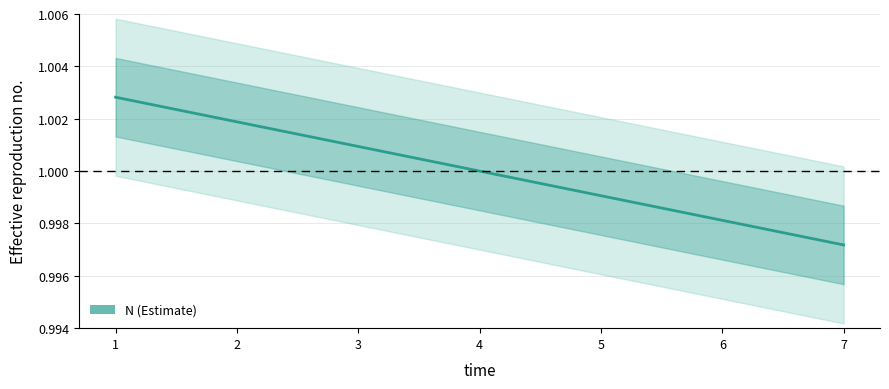

Count the number of categories in the chart.

7